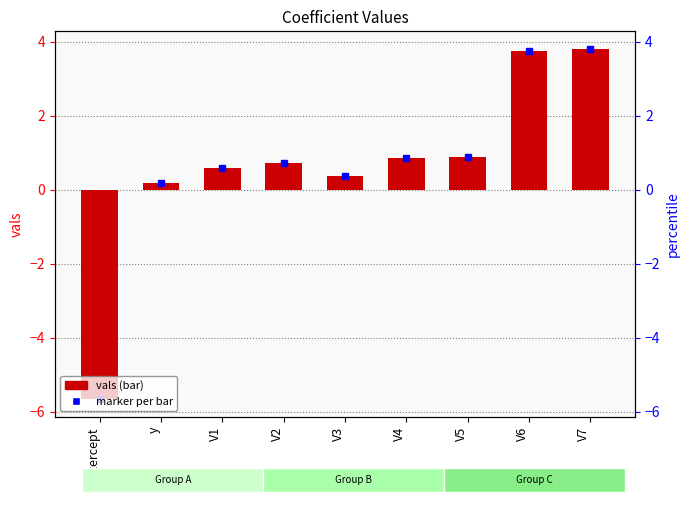

Reading left to right, what are all the values shown in this chart?

-5.7	0.2	0.6	0.7	0.4	0.9	0.9	3.7	3.8